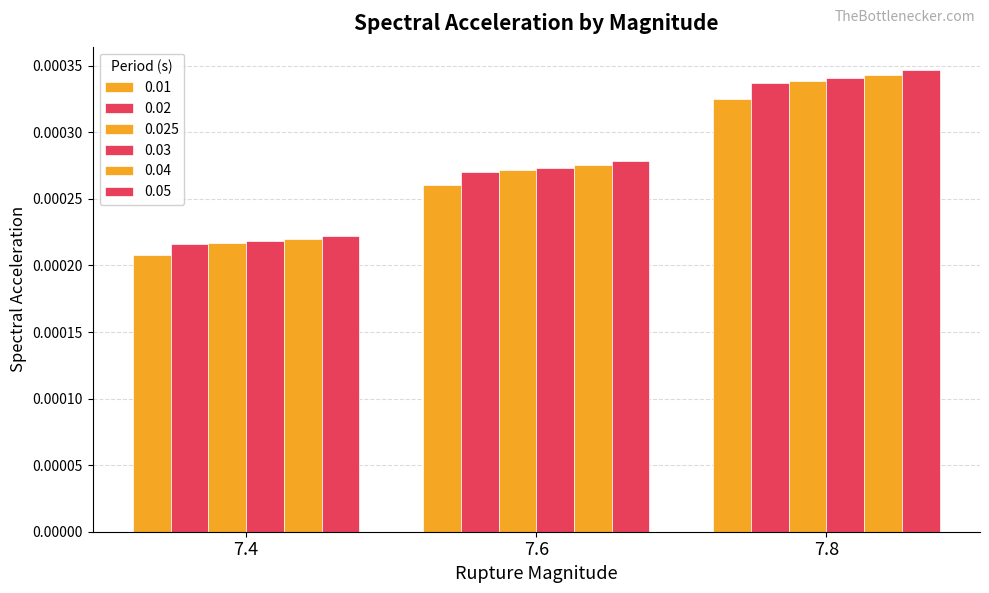

Rank the series at 7.4 from lowest to highest value.

0.01, 0.02, 0.025, 0.03, 0.04, 0.05